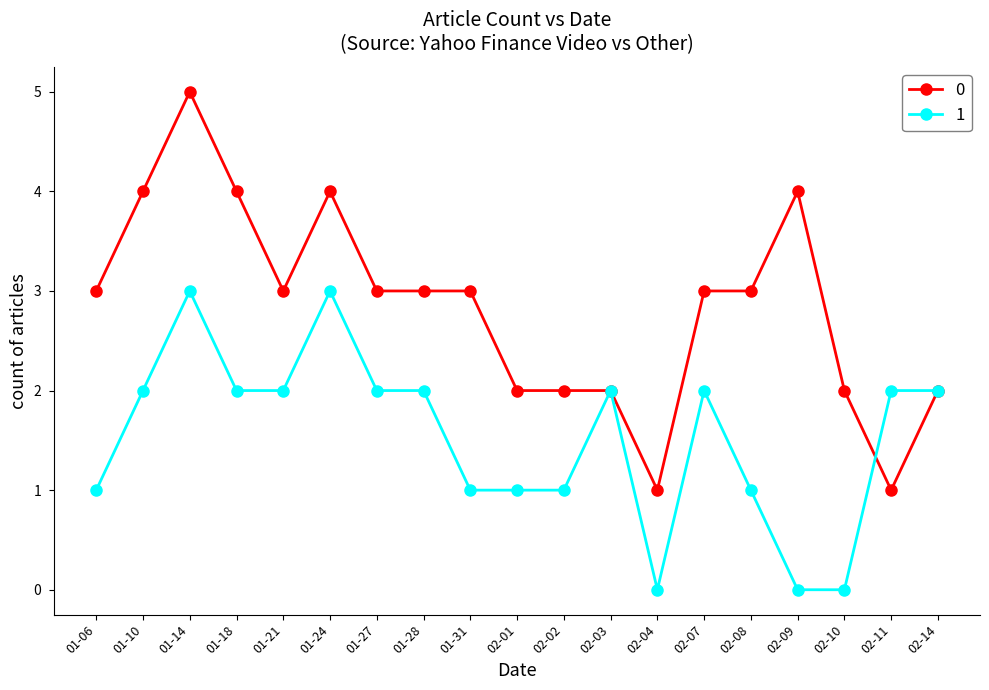

How many lines are shown in the chart?

2